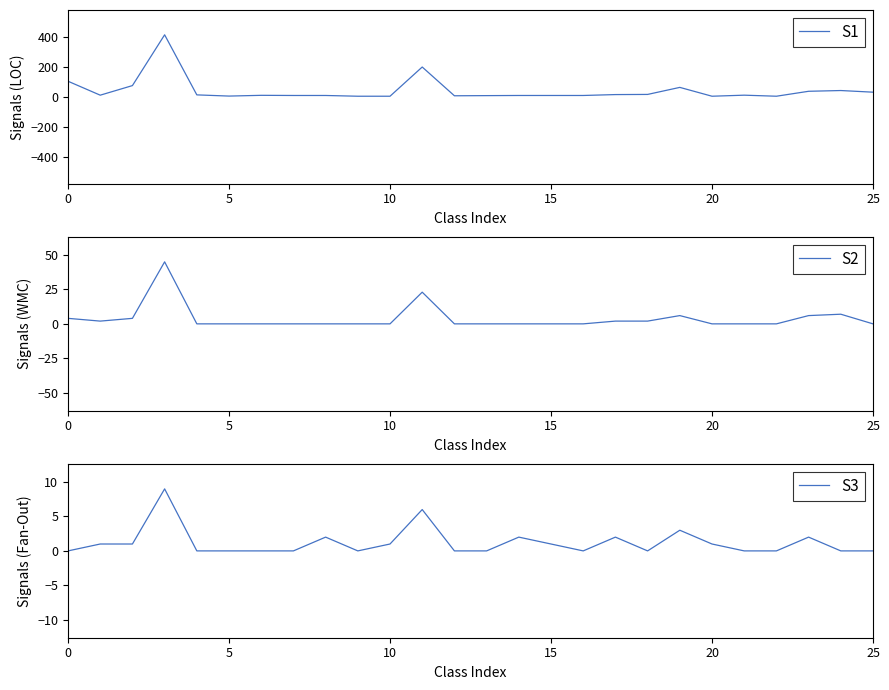

Is this an area chart (filled region under the line)?

No